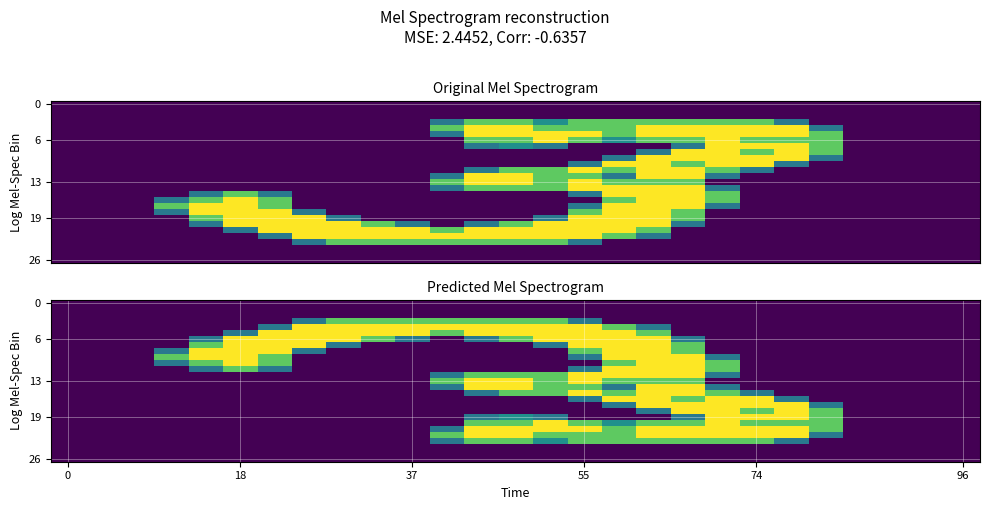

Count the number of categories in the chart.

27